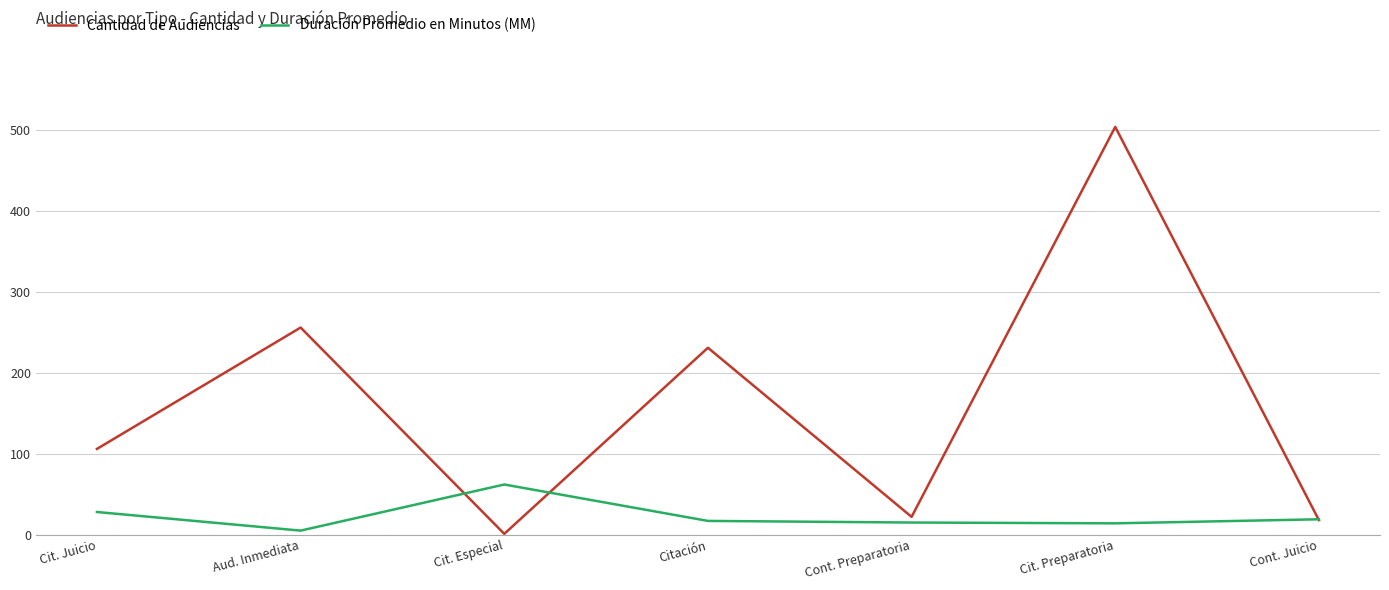

Which category has the highest value in the Cantidad de Audiencias series?

Cit. Preparatoria